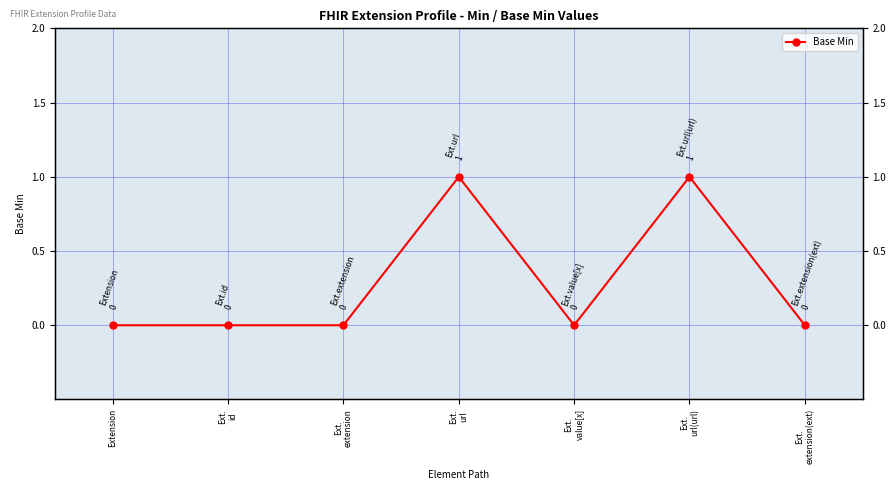

What is the difference between the values at Ext.
id and Ext.
url(url)?

1